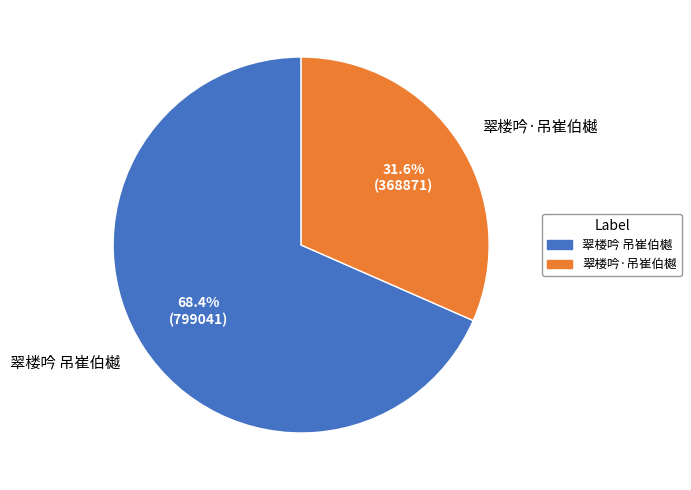

To the nearest percent, what is the difference between the largest and smallest slice percentages?

37%